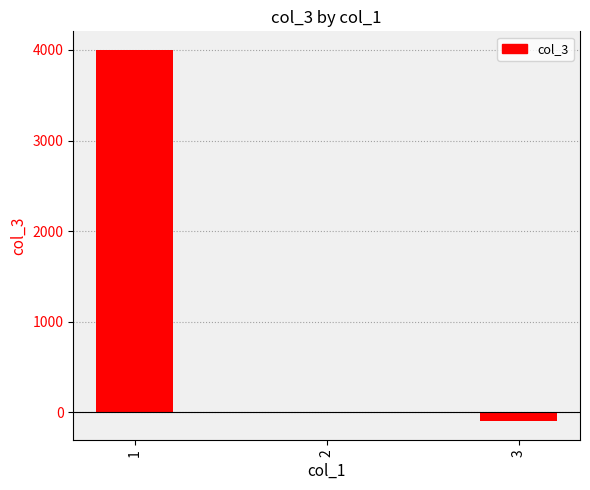

The chart shows a value of 2630 at 2. True or false?

False